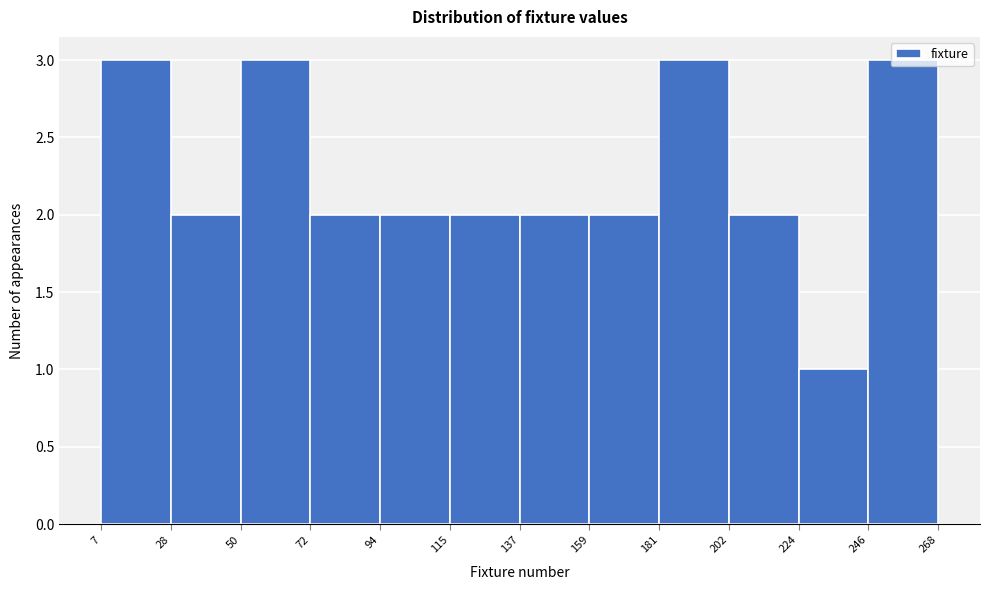

How tall is the bar that spans 181 to 202 on the x-axis? The values are not printed on the chart, so give them approximately, as read against the axis.

3